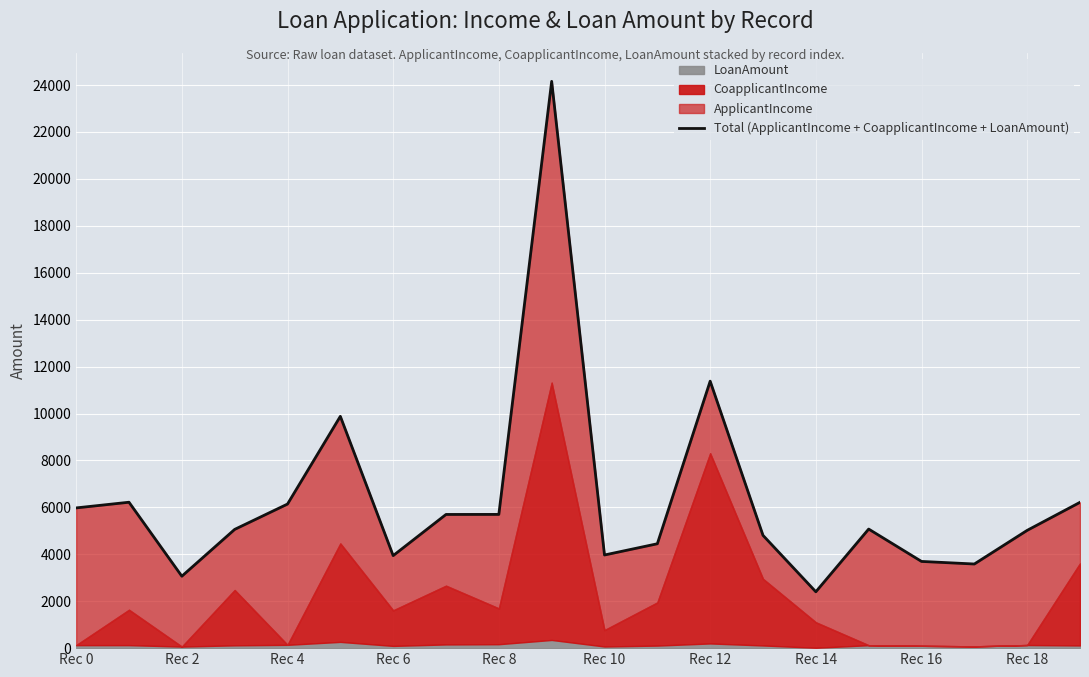

Reading left to right, list all the values displayed in this chart.

5977	6219	3066	5061	6141	9880	3944	5698	5700	24158	3970	4449	11379	4807	2402	5075	3696	3586	5020	6215